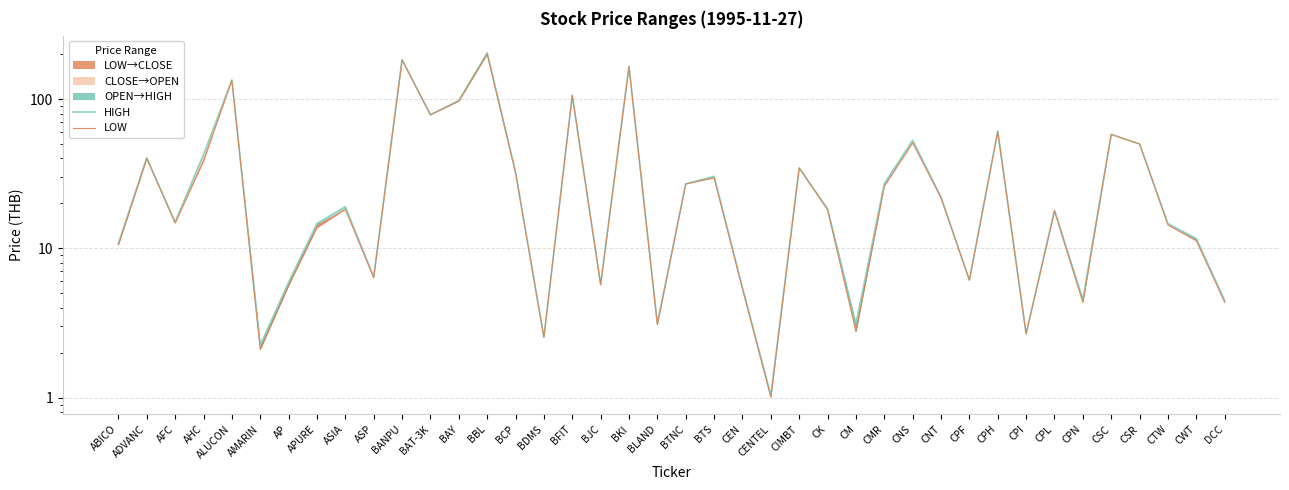

What is the label of the 6th point from the left?

AMARIN